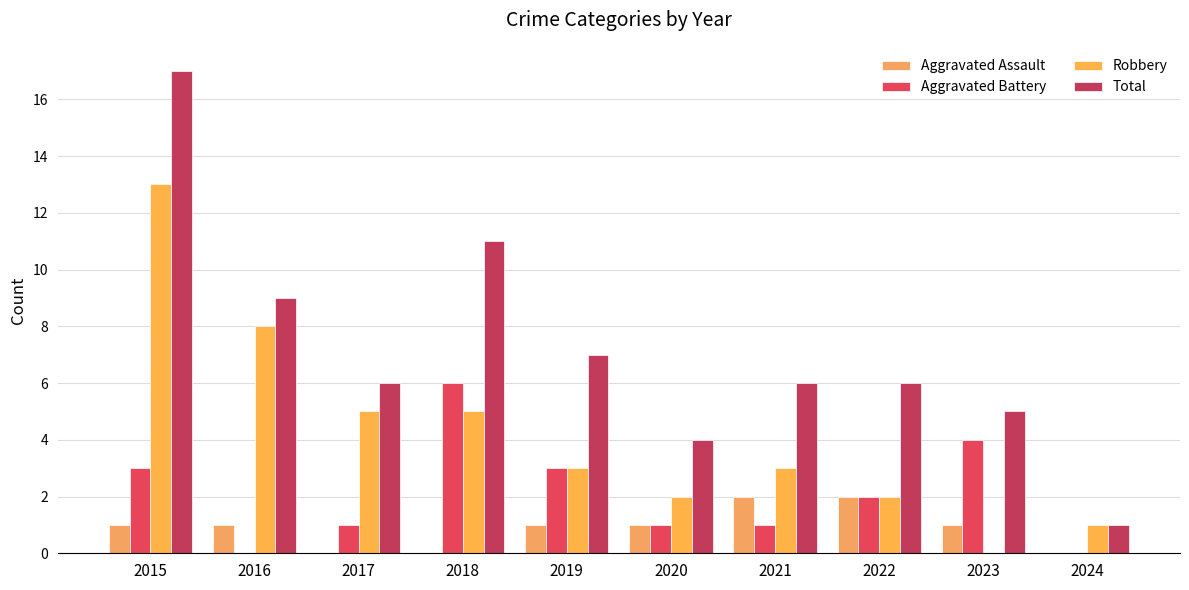

Rank the series by their maximum value, from lowest to highest.

Aggravated Assault, Aggravated Battery, Robbery, Total